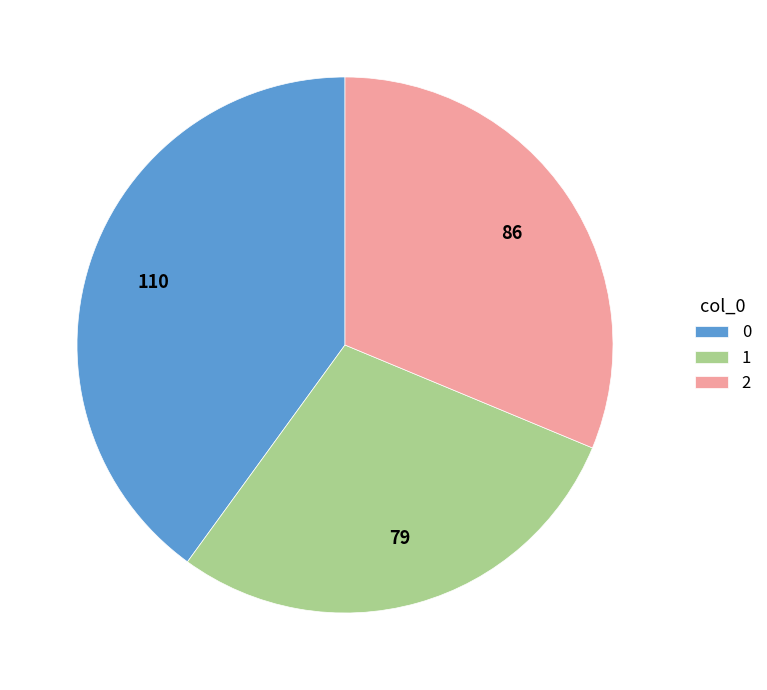

Is it true that 1 is 15% of the pie?

False